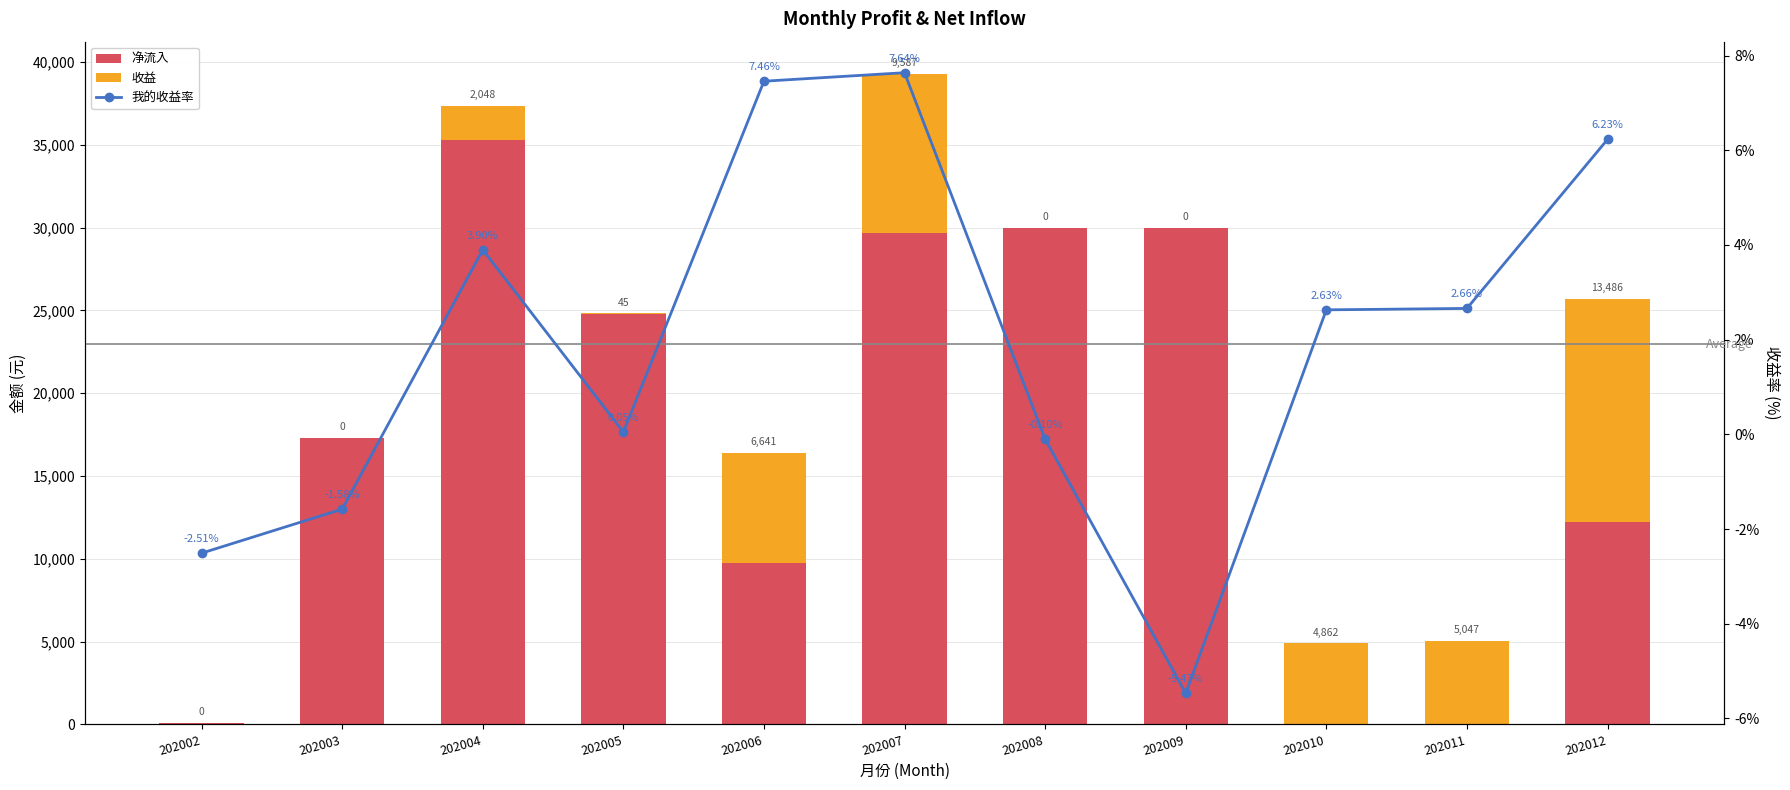

Where does the 我的收益率 series first go above 2?

202004